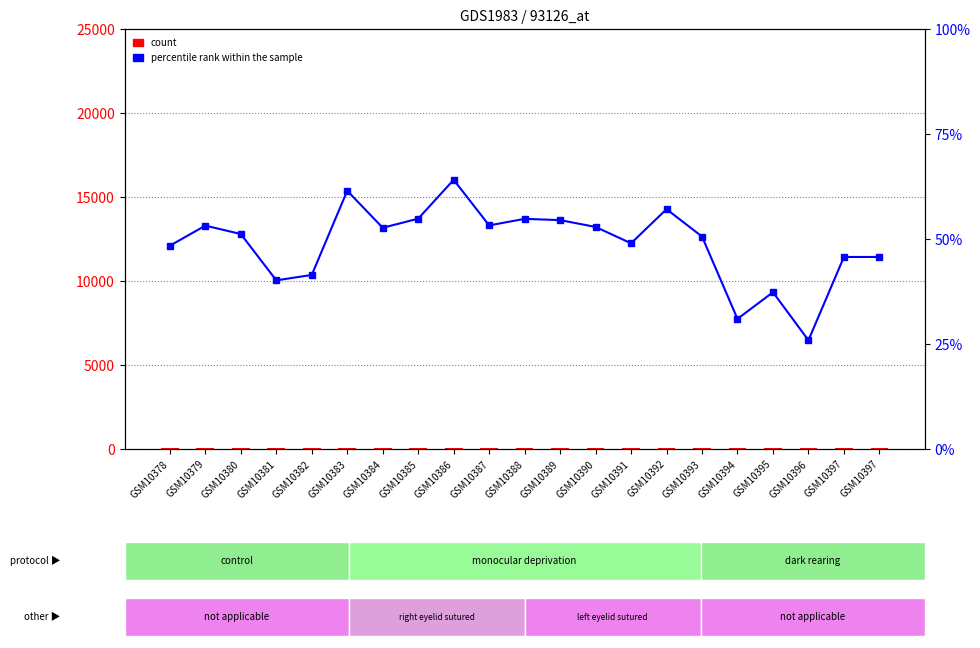

How many groups of bars are there?

21